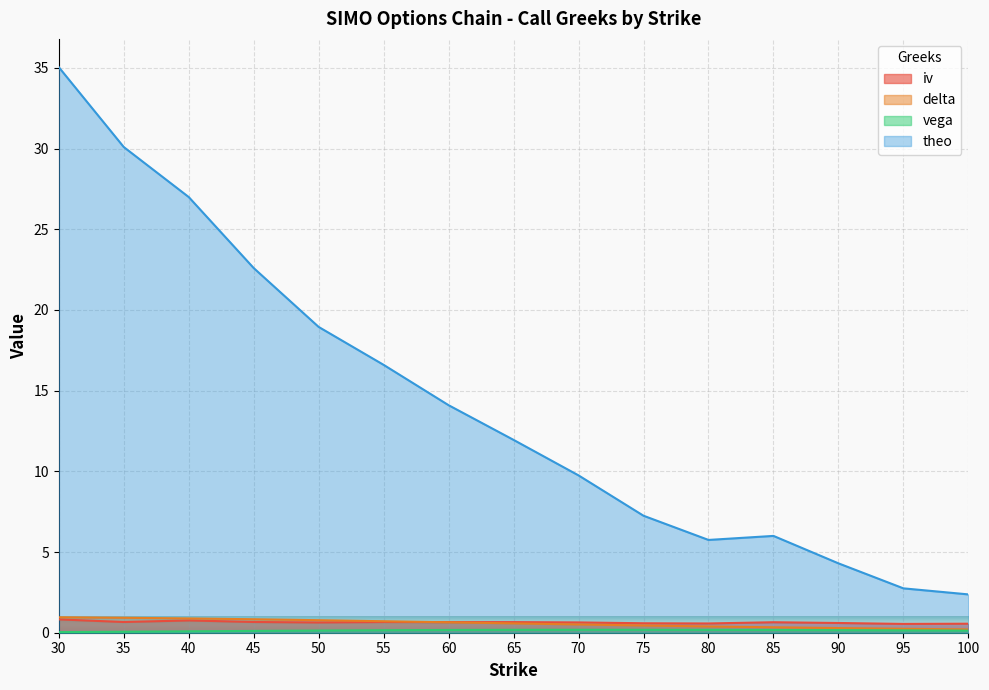

Rank the categories by iv value from lowest to highest.

95, 100, 80, 75, 90, 50, 70, 85, 60, 65, 55, 35, 45, 40, 30